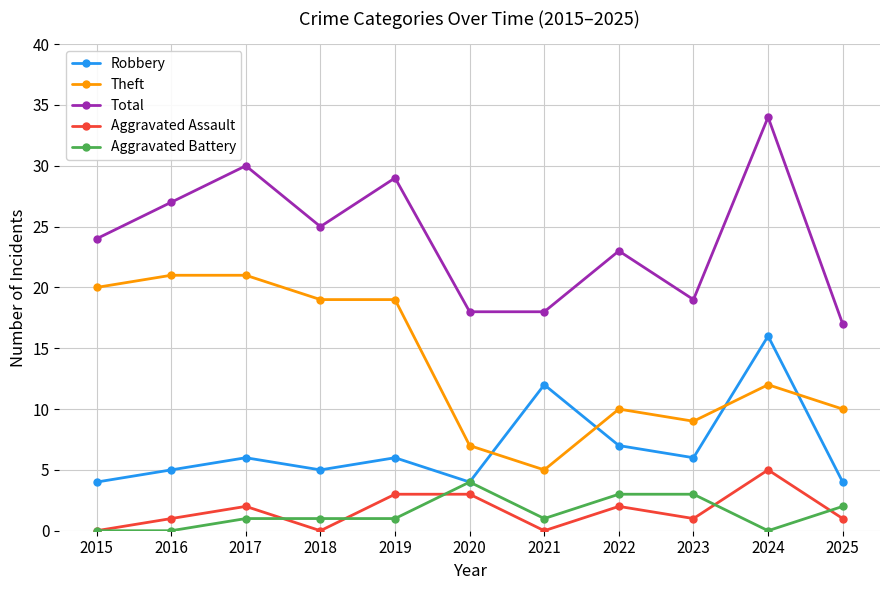

What is the value of the Total point at the 9th from the left?

19